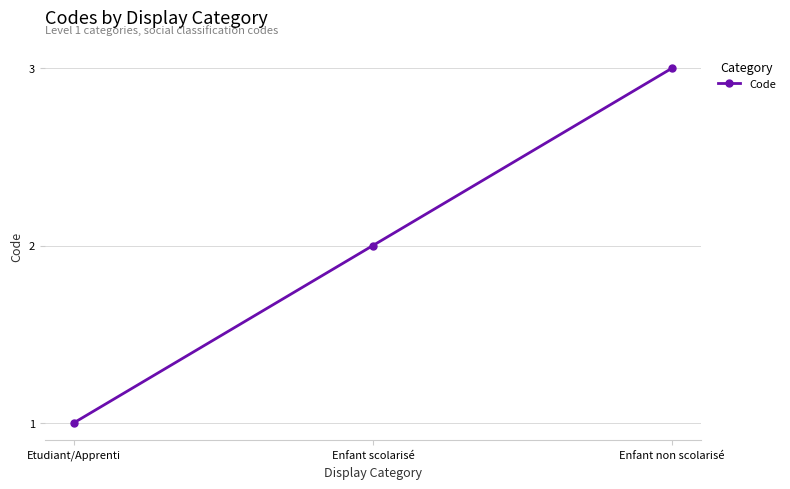

Is it true that the value at Enfant scolarisé is 3?

False